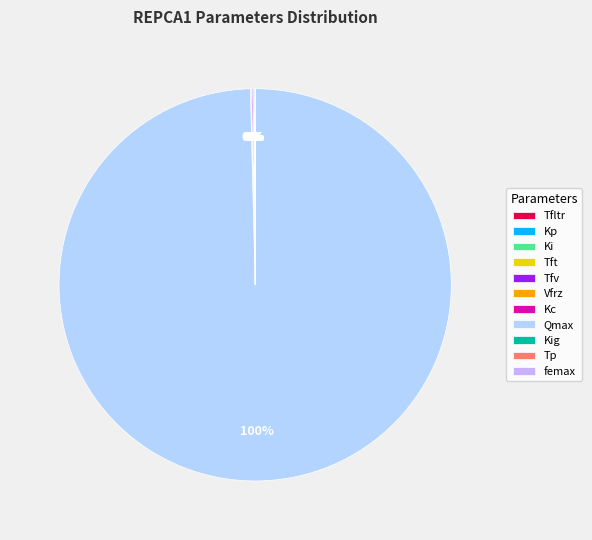

Does any single category account for the majority?

Yes